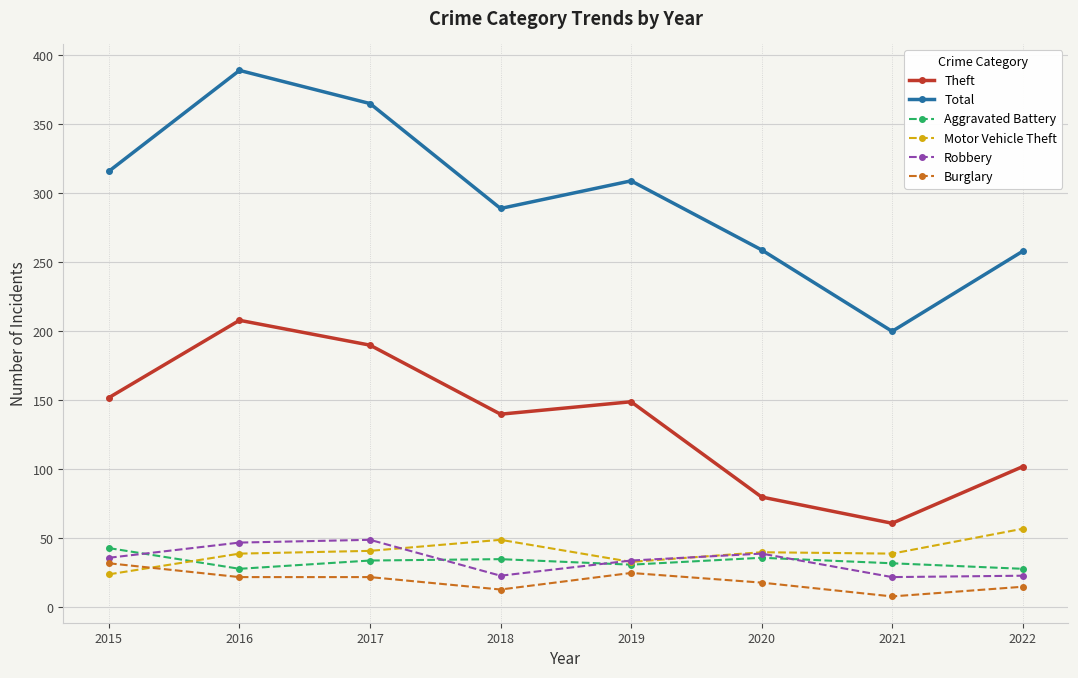

What is the difference between the Aggravated Battery values at 2022 and 2015?

15